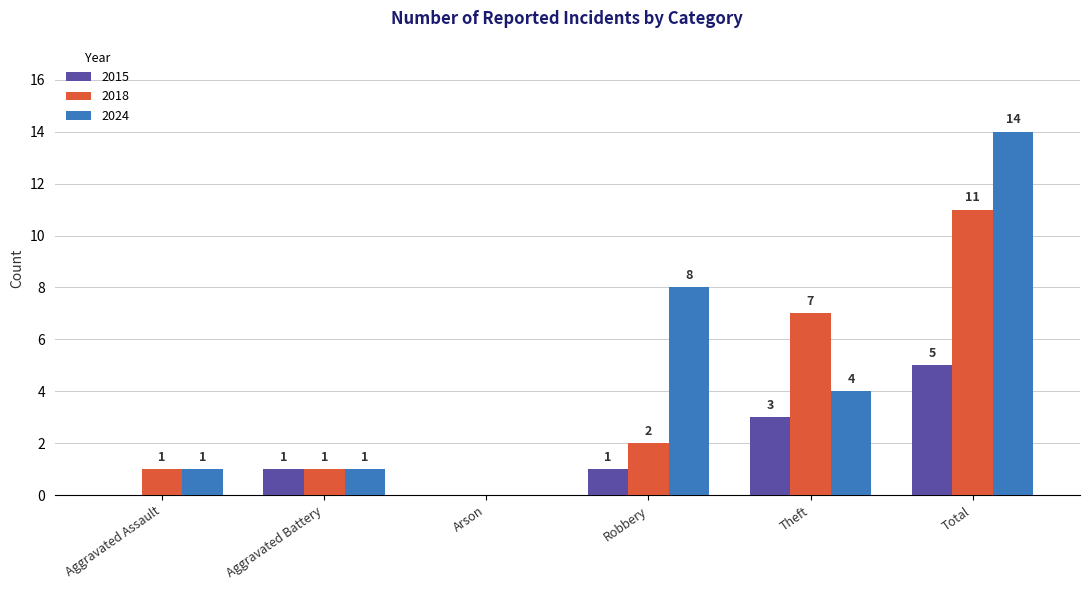

Between Robbery and Theft, which series saw the biggest shift?

2018